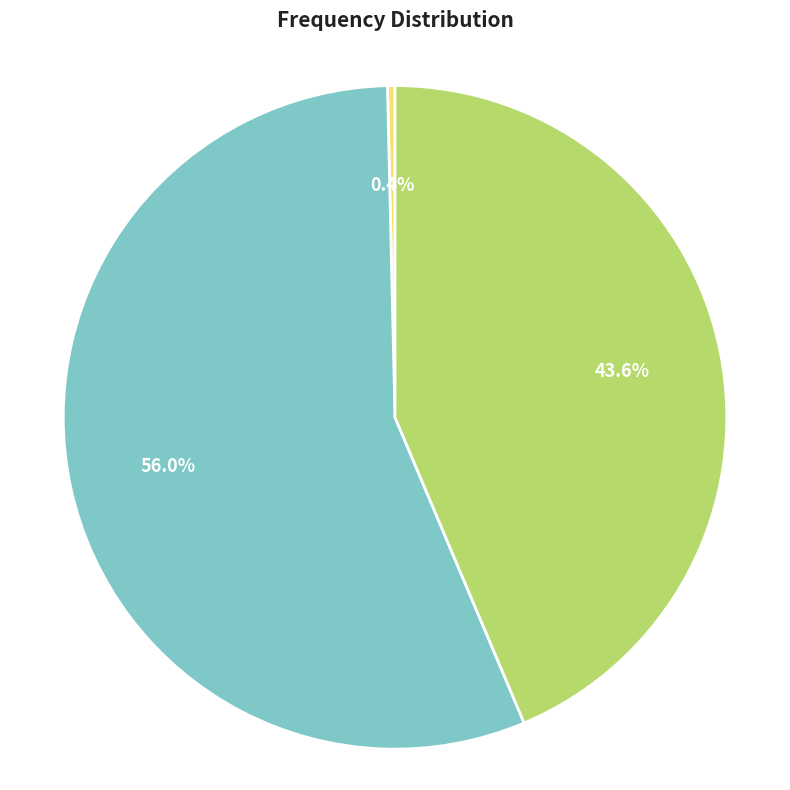

Is there any slice that represents more than half of the pie?

Yes